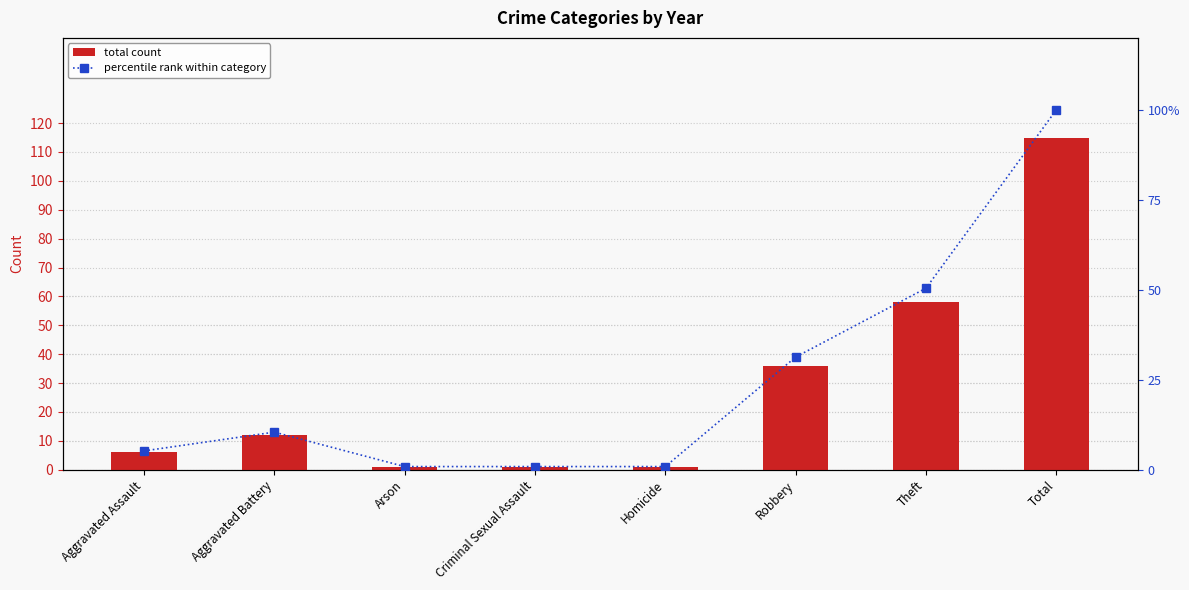

At which label does percentile rank within category reach its minimum?

Arson